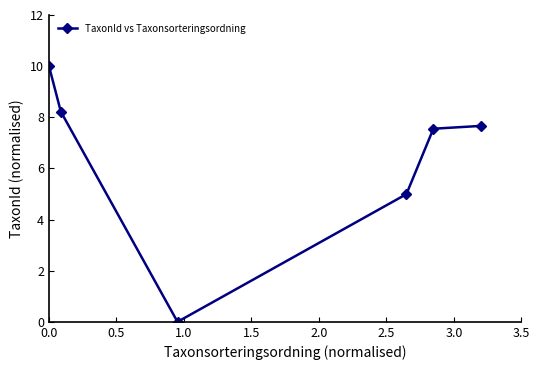

What is the difference between the maximum and minimum values?

10.0